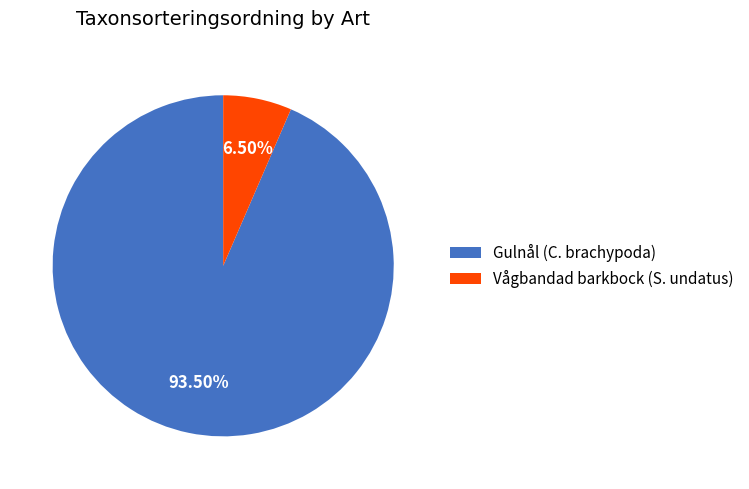

Which category accounts for the majority?

Gulnål (C. brachypoda)